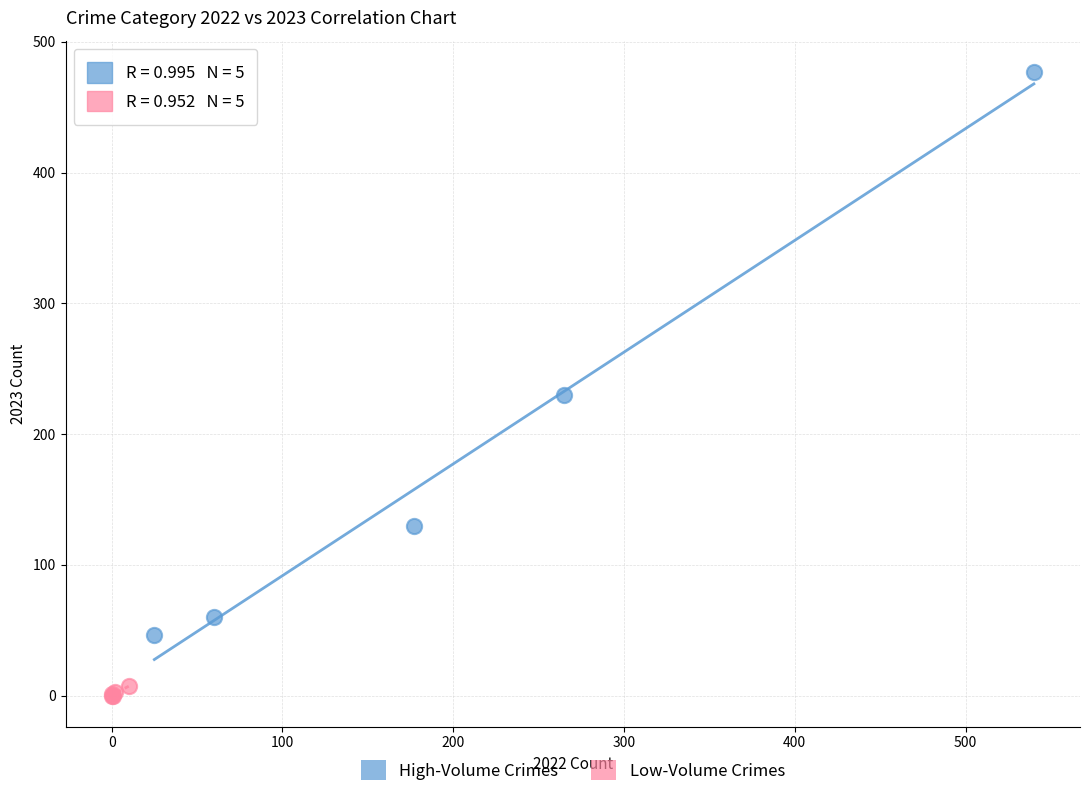

What are all the series names shown in the legend?

High-Volume Crimes, Low-Volume Crimes